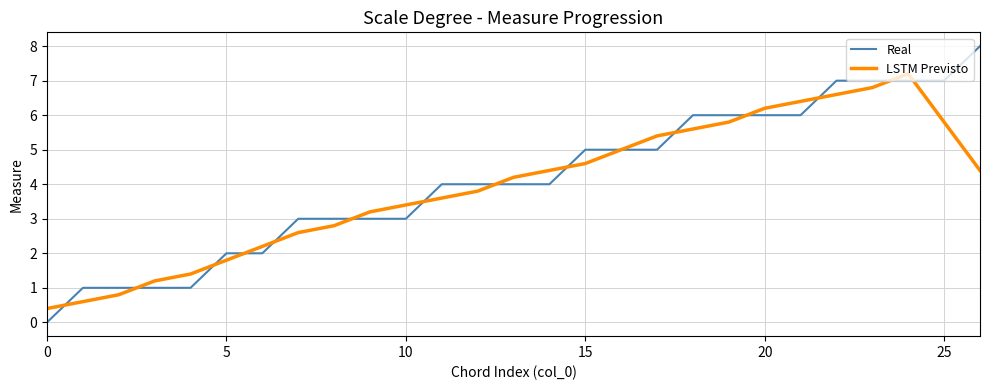

What is the sum of all Real values?

111.0